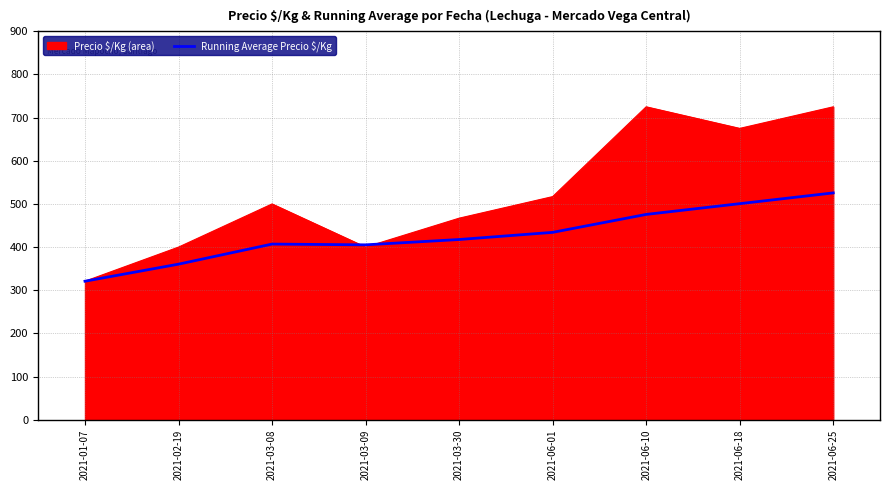

Which series has the largest total across all categories?

Precio $/Kg (area)